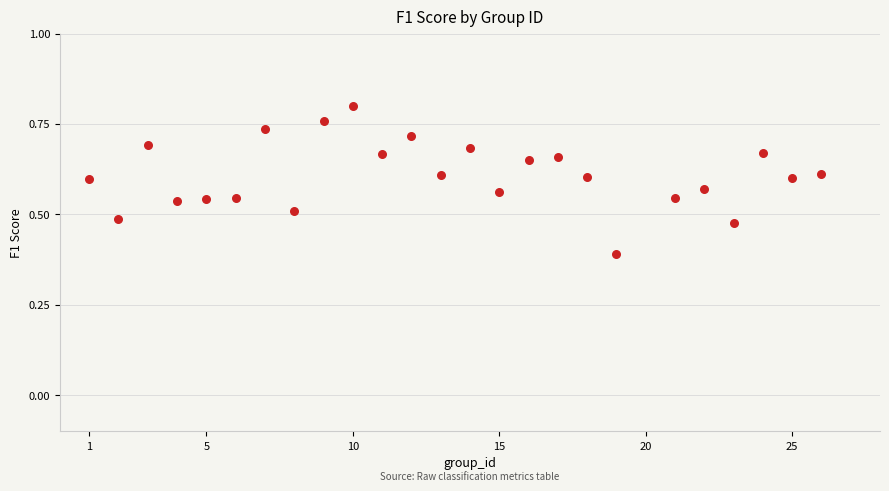

What is the range of Y values (max minus min)?

0.4